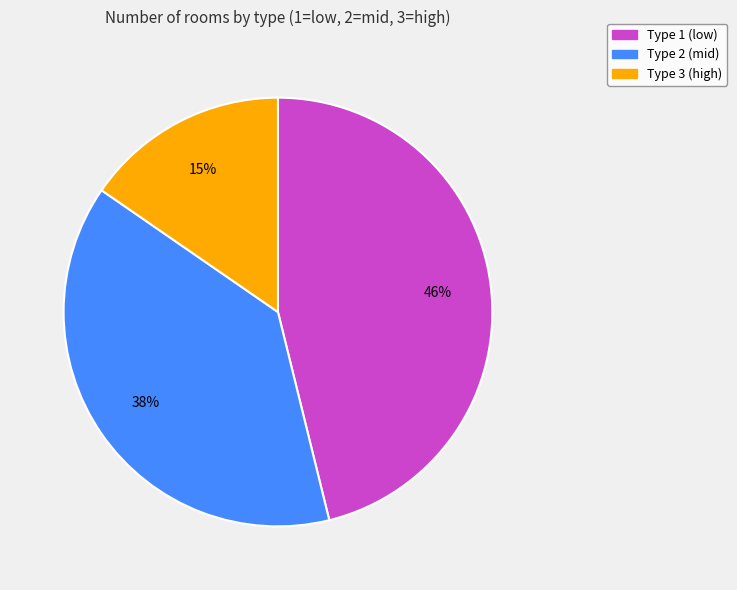

Is there any slice that represents more than half of the pie?

No